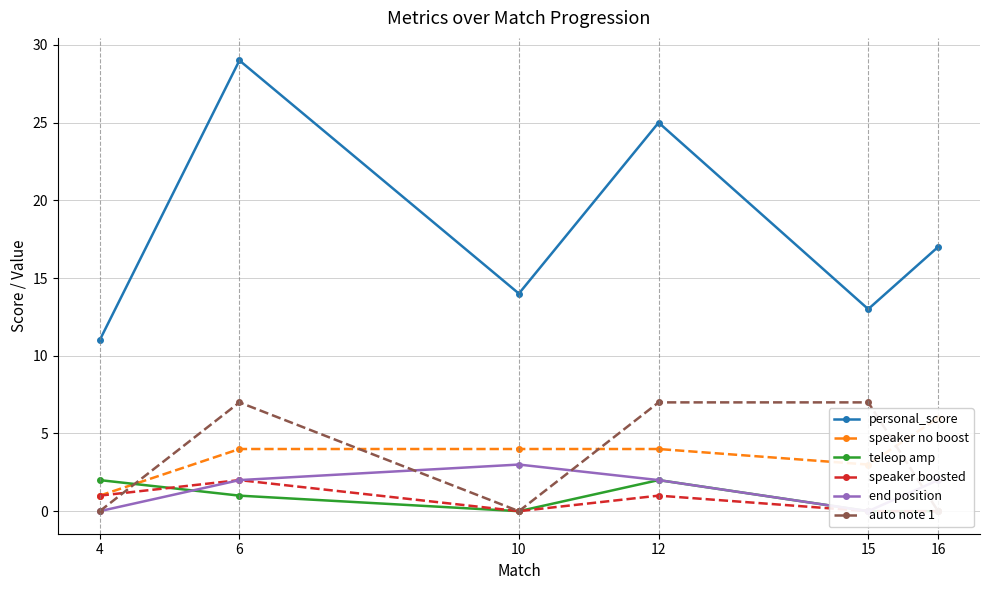

Rank the series at 16 from lowest to highest value.

teleop amp, speaker boosted, auto note 1, end position, speaker no boost, personal_score